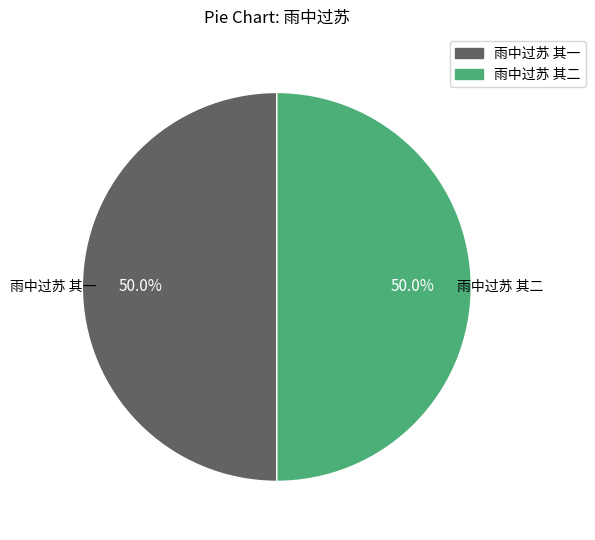

To the nearest percent, what is the average slice percentage?

50%